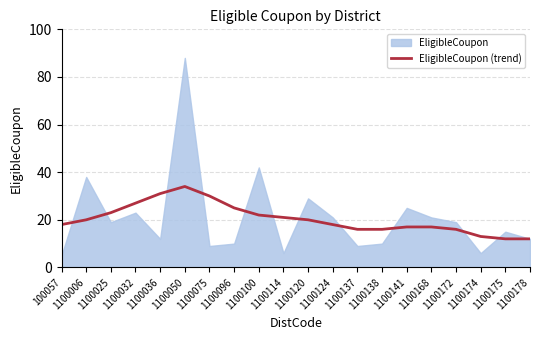

Is it true that EligibleCoupon (trend) equals 25 at 1100168?

False